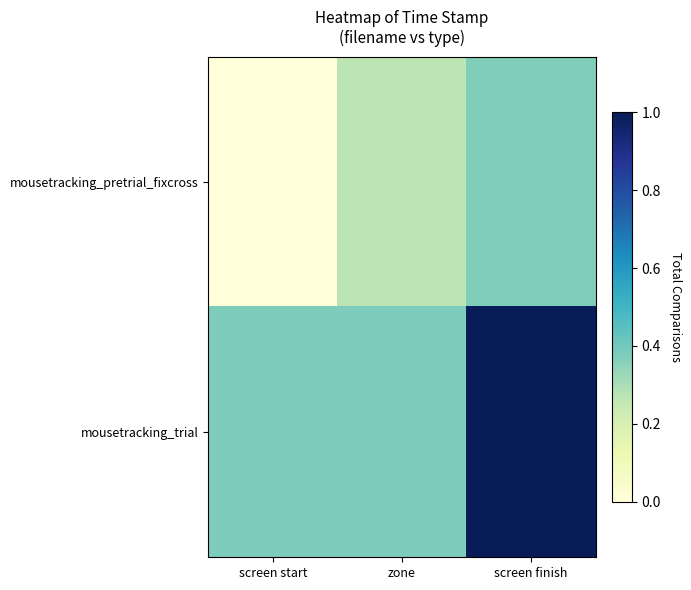

Which label corresponds to the largest value in the chart?

screen finish